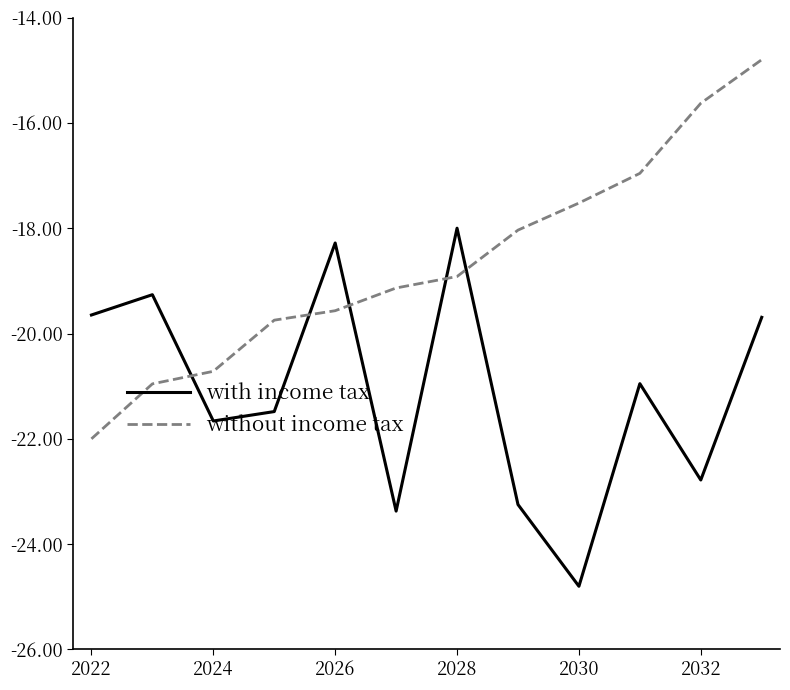

After their last crossing, which series has the higher values: with income tax or without income tax?

without income tax